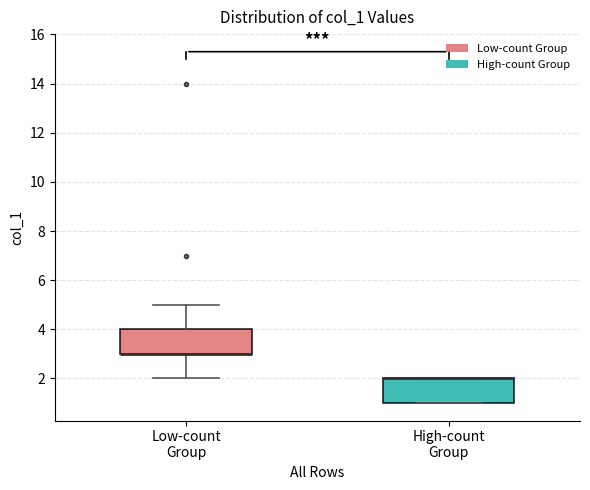

Reading left to right, transcribe this box plot: for each box, give where its median line is, the range the box spans, and where its two whiskers end, as read against the y-axis. The values are not printed on the chart, so give them approximately, as read against the axis.

Low-count Group: median 3 (drawn on the box's lower edge), box 3 to 4, whiskers 2 to 5
High-count Group: median 2 (drawn on the box's upper edge), box 1 to 2, whiskers 1 to 2